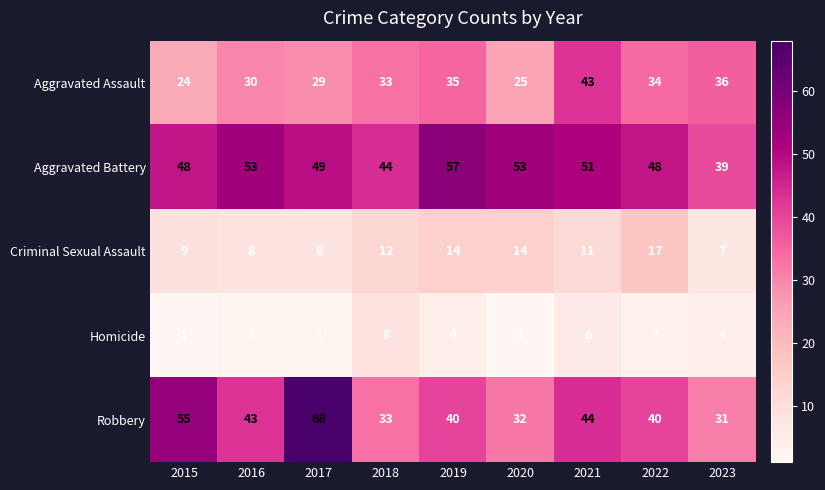

Which series has the largest range (max minus min)?

Robbery